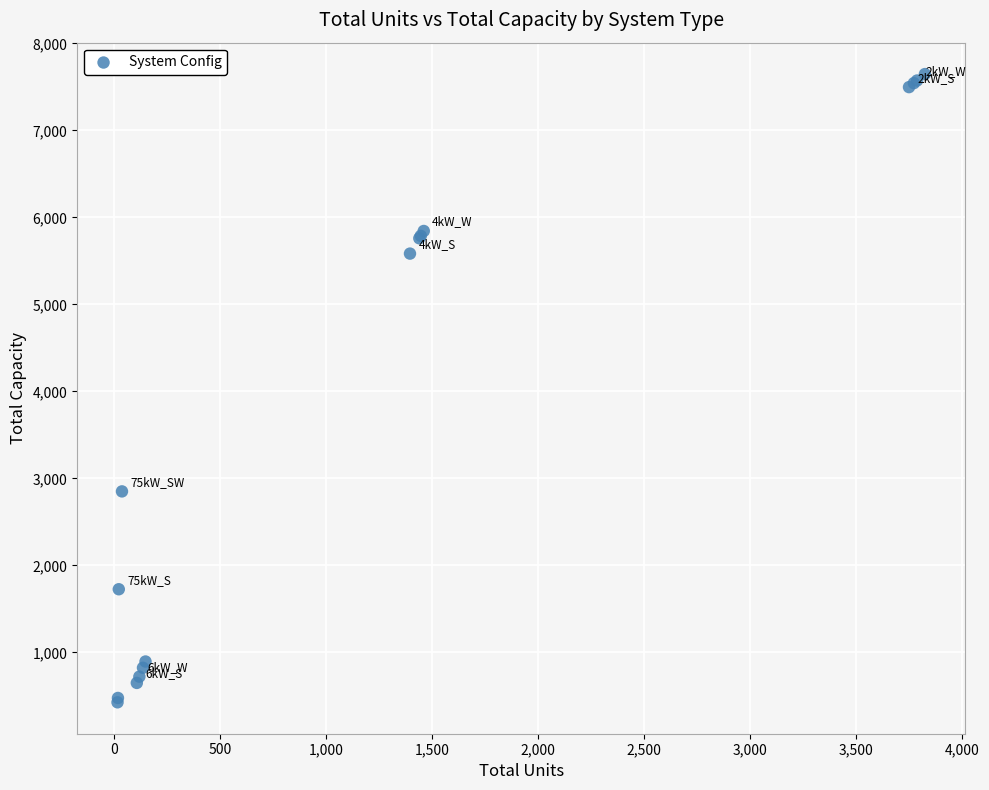

What Y value in the scatter plot is closest to 4036?

2850